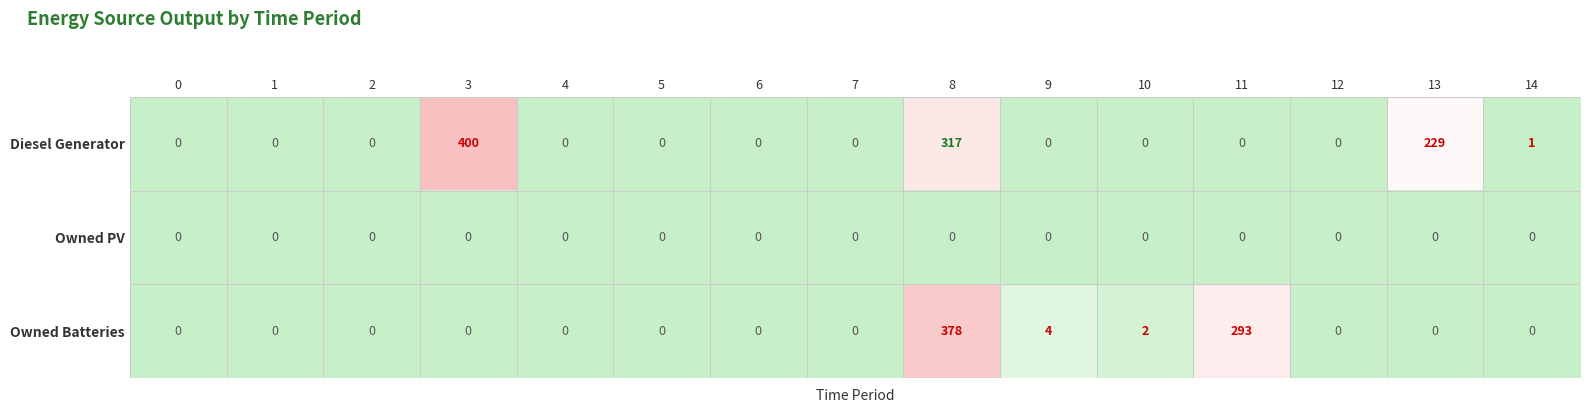

List the series in order of their overall mean, lowest first.

Owned PV, Owned Batteries, Diesel Generator